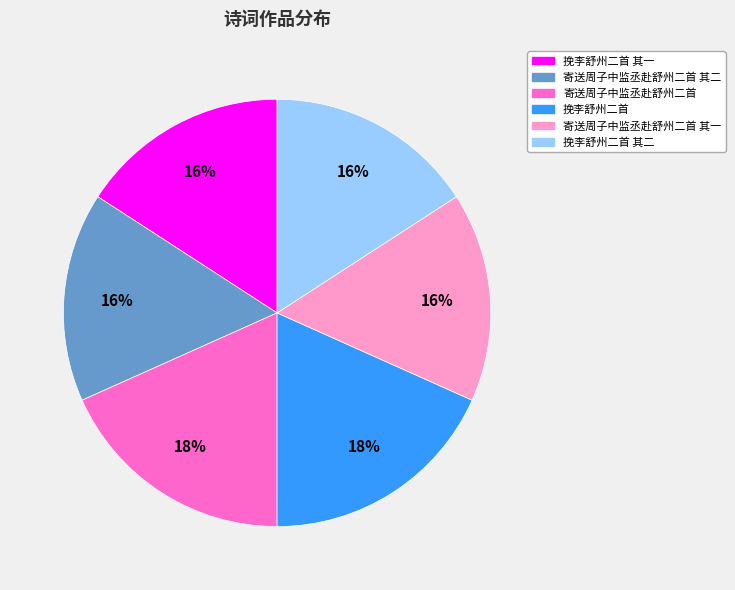

Approximately how many times larger is the value at 寄送周子中监丞赴舒州二首 其二 compared to 挽李舒州二首?

0.9